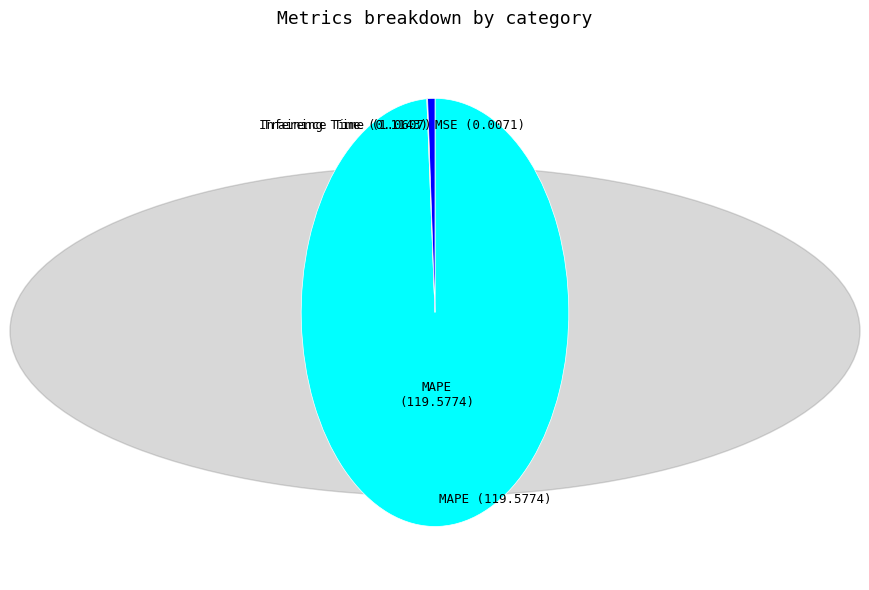

Is there any slice that represents more than half of the pie?

Yes